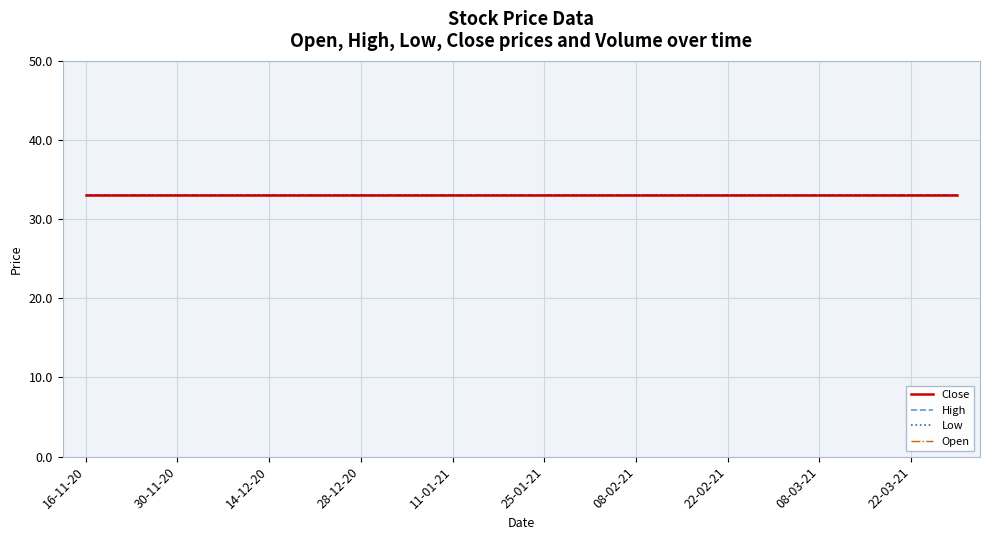

Which series has the largest total across all categories?

Open